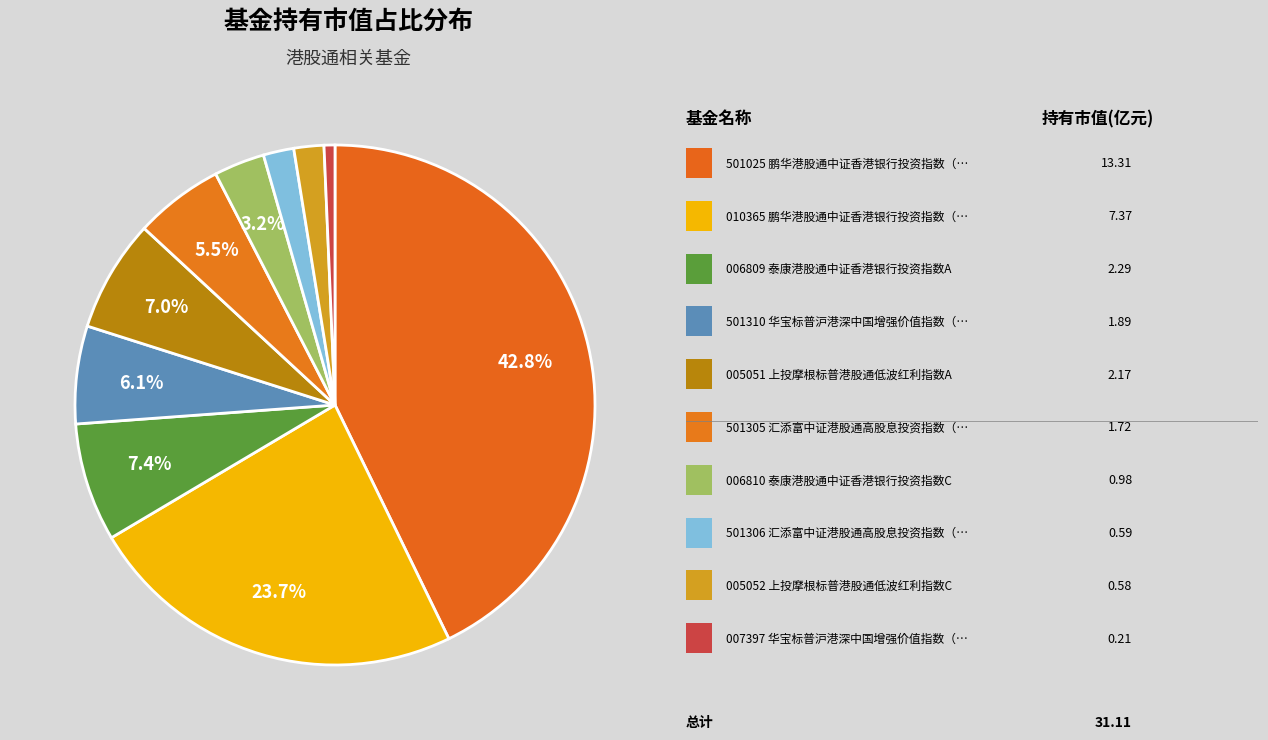

Which slice is the largest?

鹏华港股通中证香港银行投资指数（LOF）A